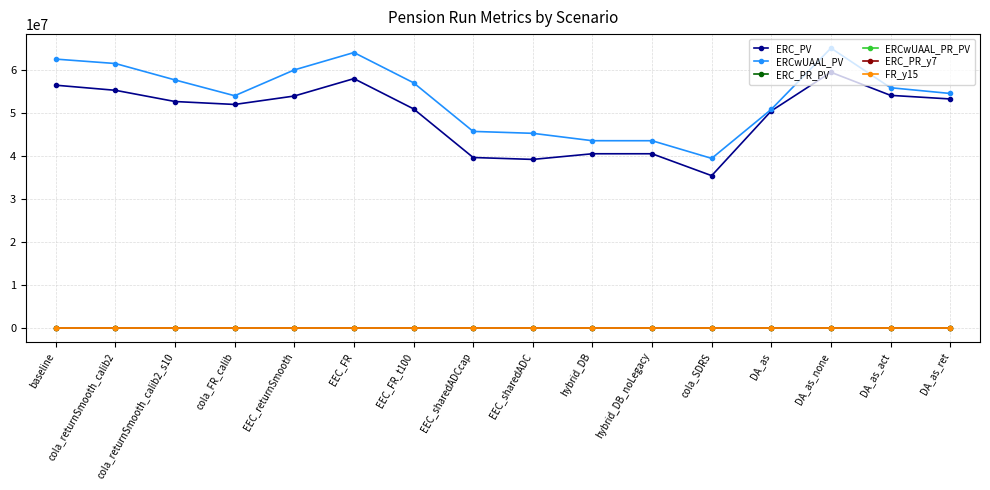

What are all the series names shown in the legend?

ERC_PV, ERCwUAAL_PV, ERC_PR_PV, ERCwUAAL_PR_PV, ERC_PR_y7, FR_y15